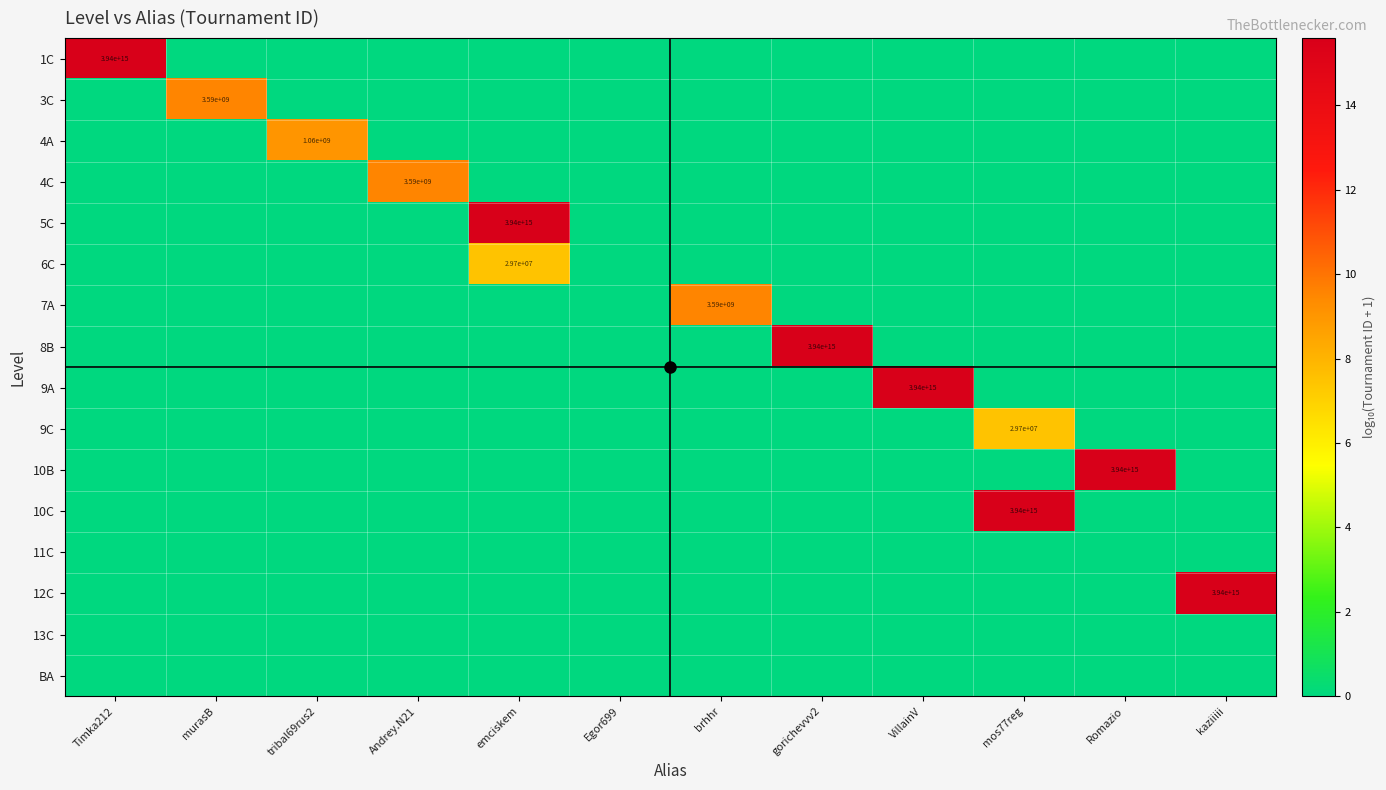

The value of 9A at emciskem is 0.0. True or false?

True